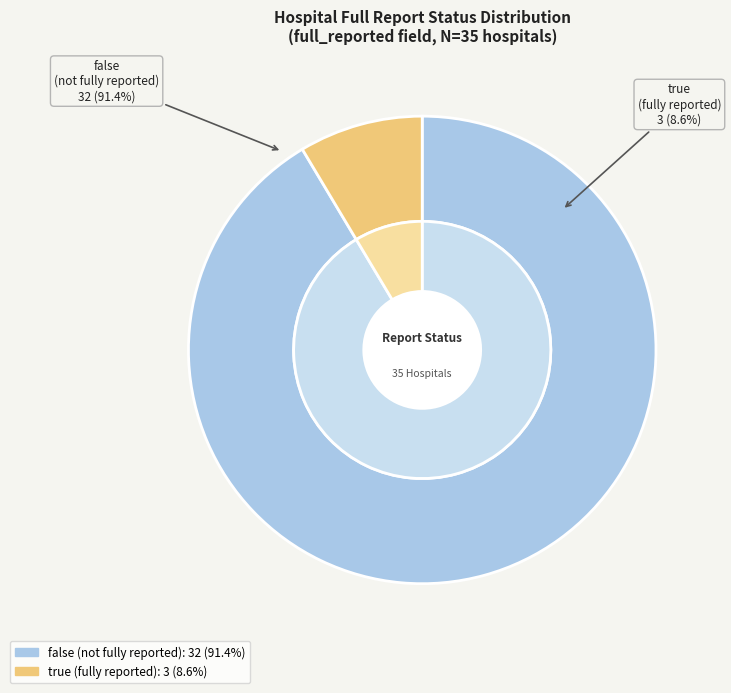

To the nearest percent, what is the difference between the true and false slice percentages?

83%